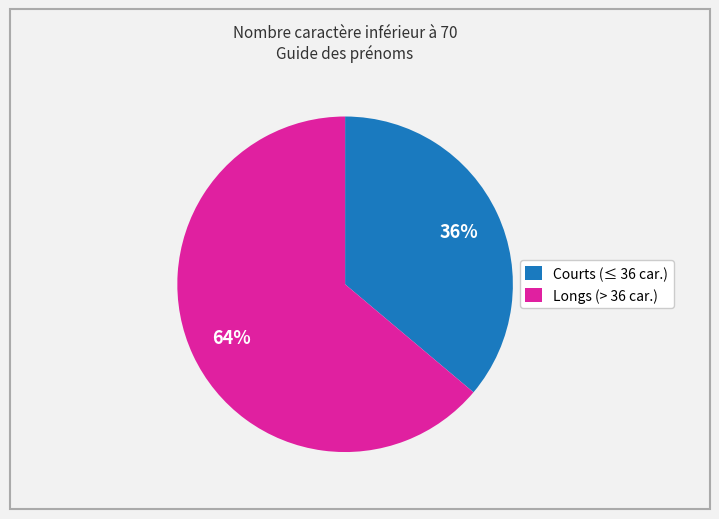

Which category has the smallest portion of the pie?

Courts (≤ 36 car.)